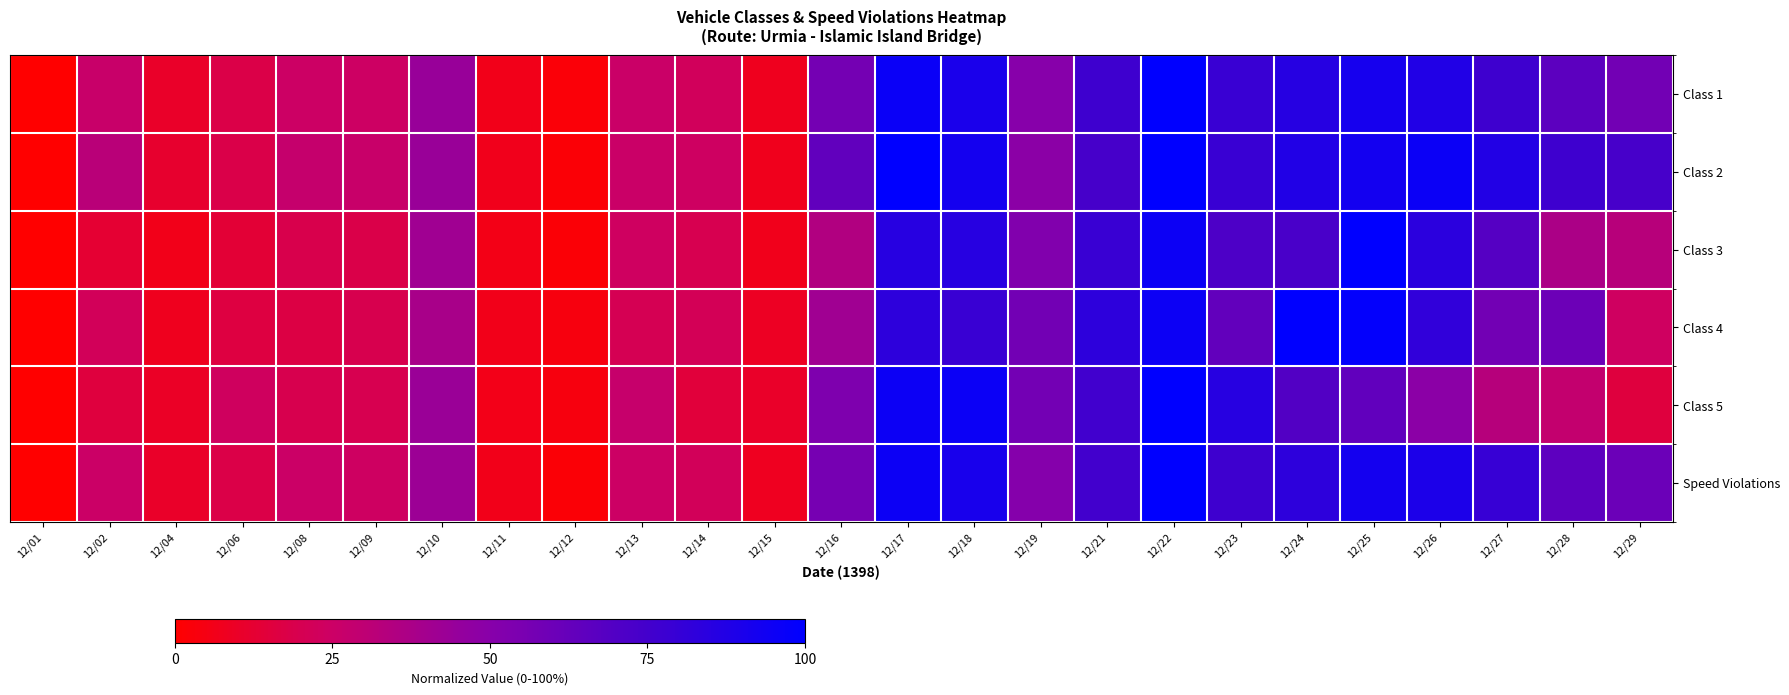

Count the number of data series in this chart.

6